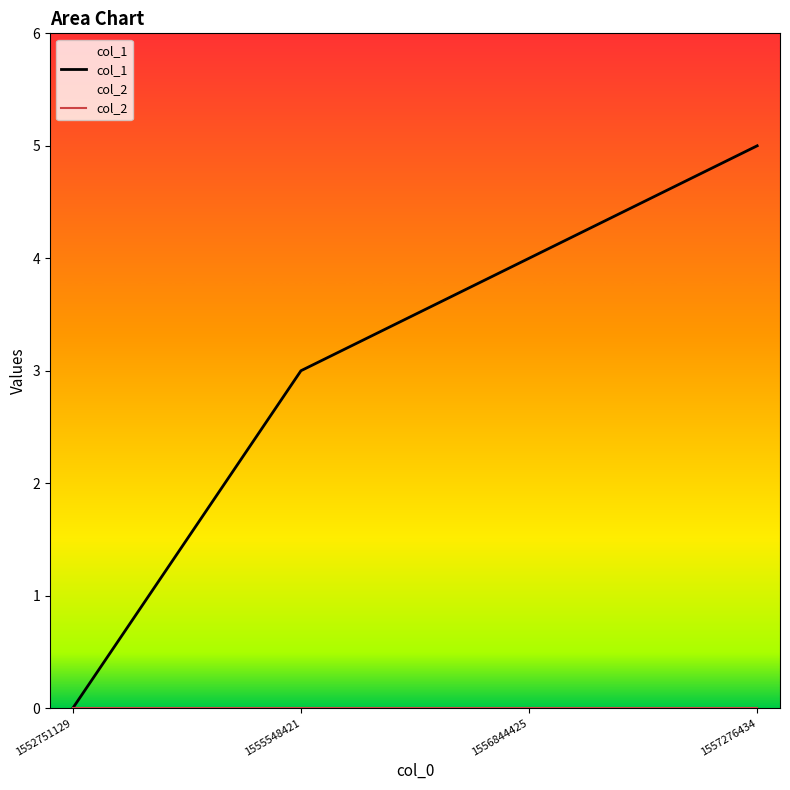

True or false: col_2 and col_1 cross at least once.

False